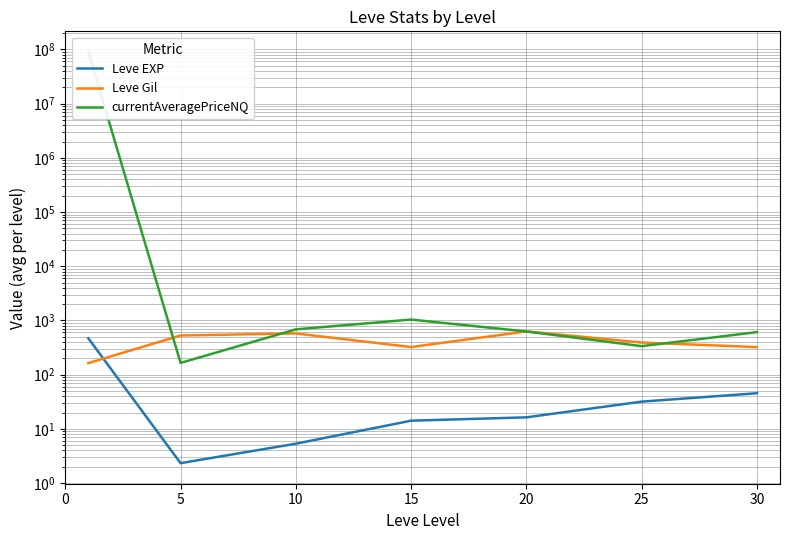

Reading left to right, extract all data points from this chart.

Leve EXP: 468.5	2.3	5.3	14.2	16.3	31.8	45.5
Leve Gil: 163.5	528.3	576.7	323.3	628.3	391.7	322.5
currentAveragePriceNQ: 89983725.6	164.7	685.3	1039.2	626.4	335.9	609.6